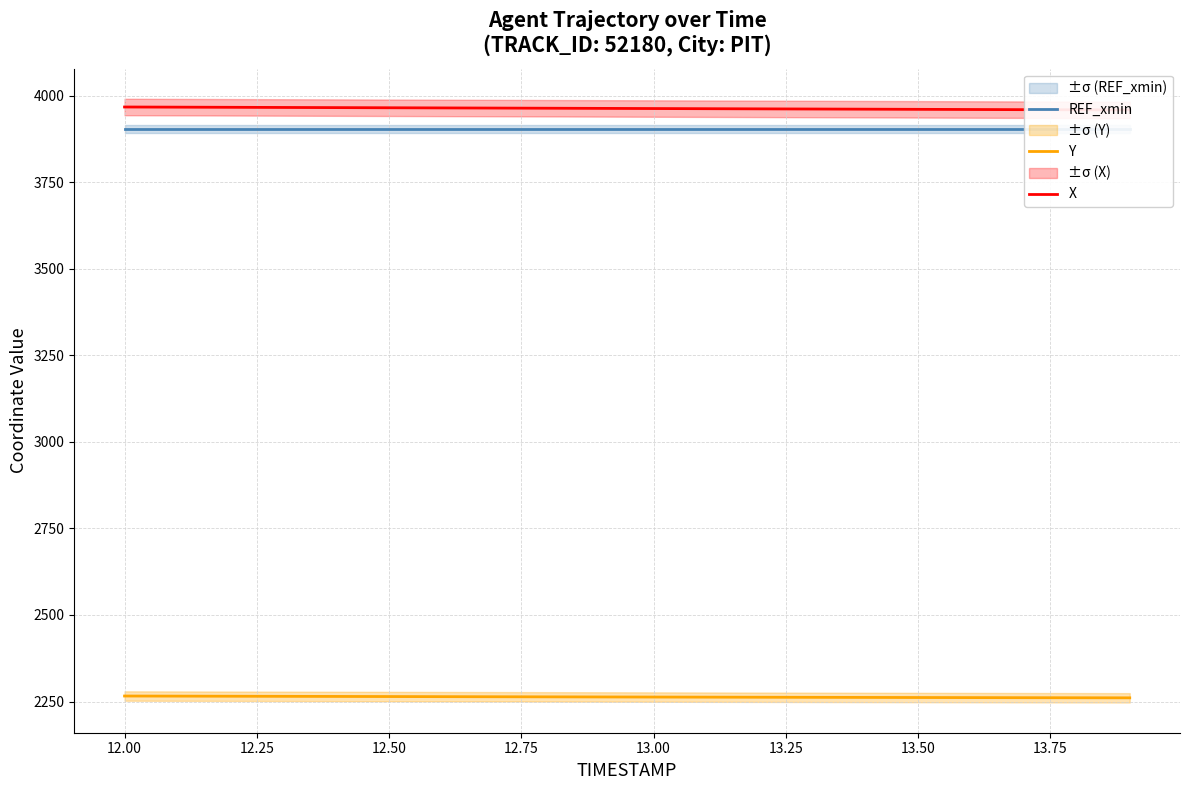

Which series has the largest total across all categories?

X